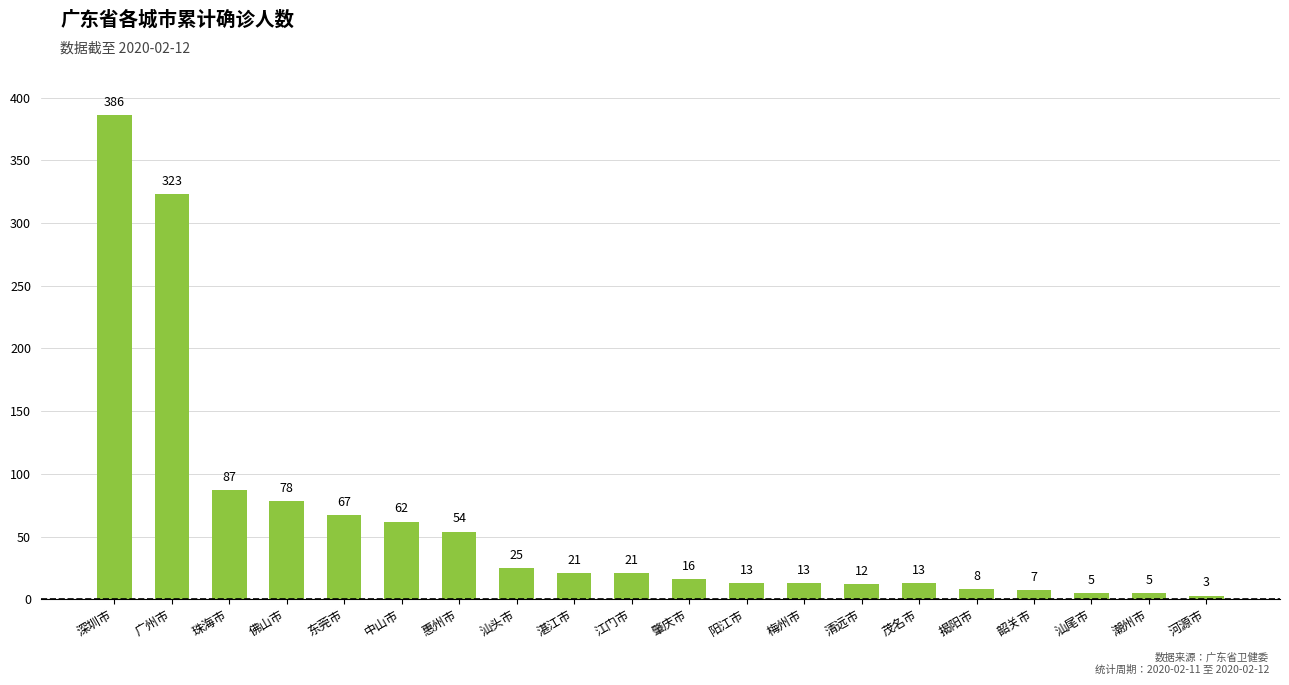

Reading left to right, transcribe all the data shown in this chart.

386	323	87	78	67	62	54	25	21	21	16	13	13	12	13	8	7	5	5	3